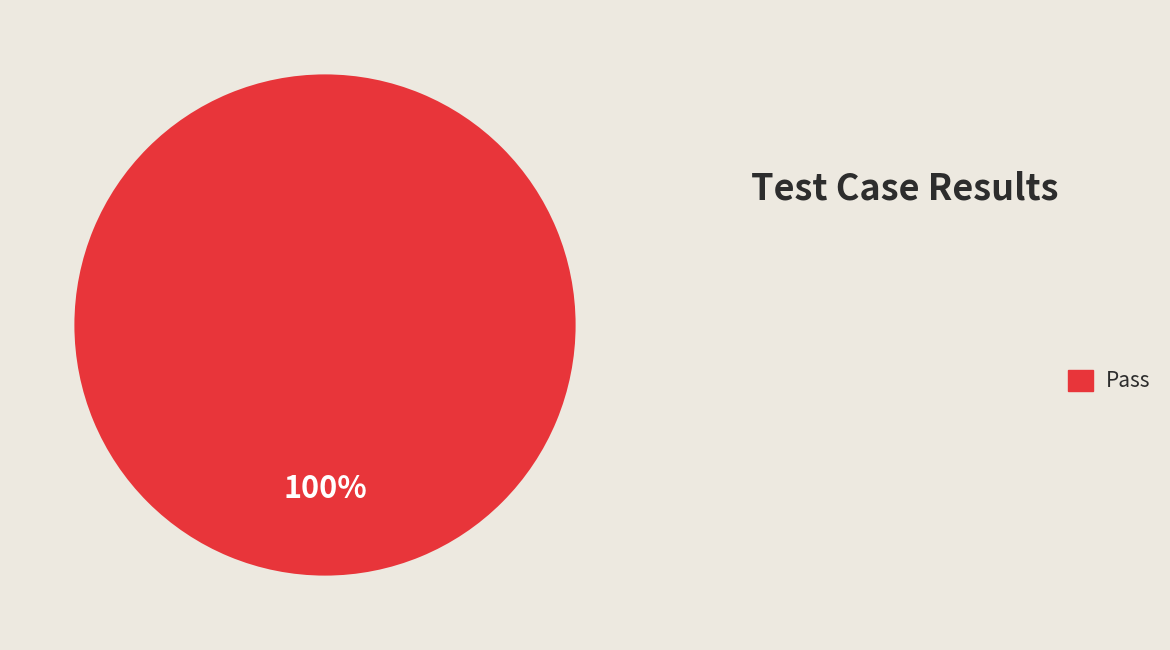

Is it true that Pass is 88% of the pie?

False